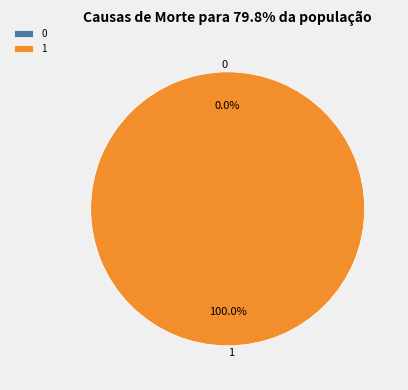

The 1 slice represents 91% of the pie. True or false?

False